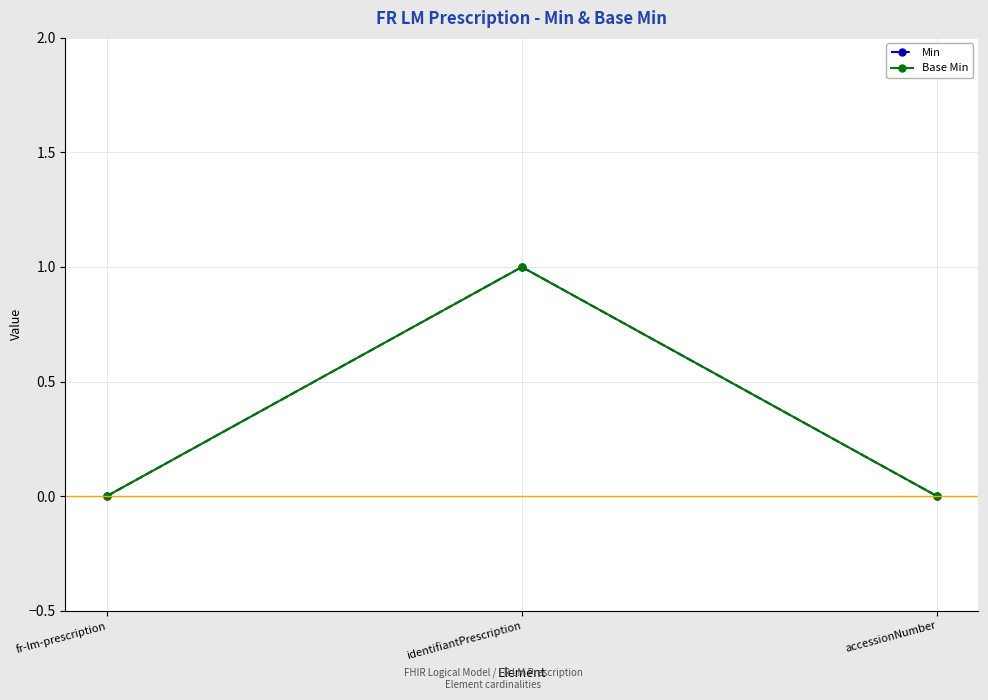

Reading right to left, transcribe all the data shown in this chart.

Min: 0	1	0
Base Min: 0	1	0